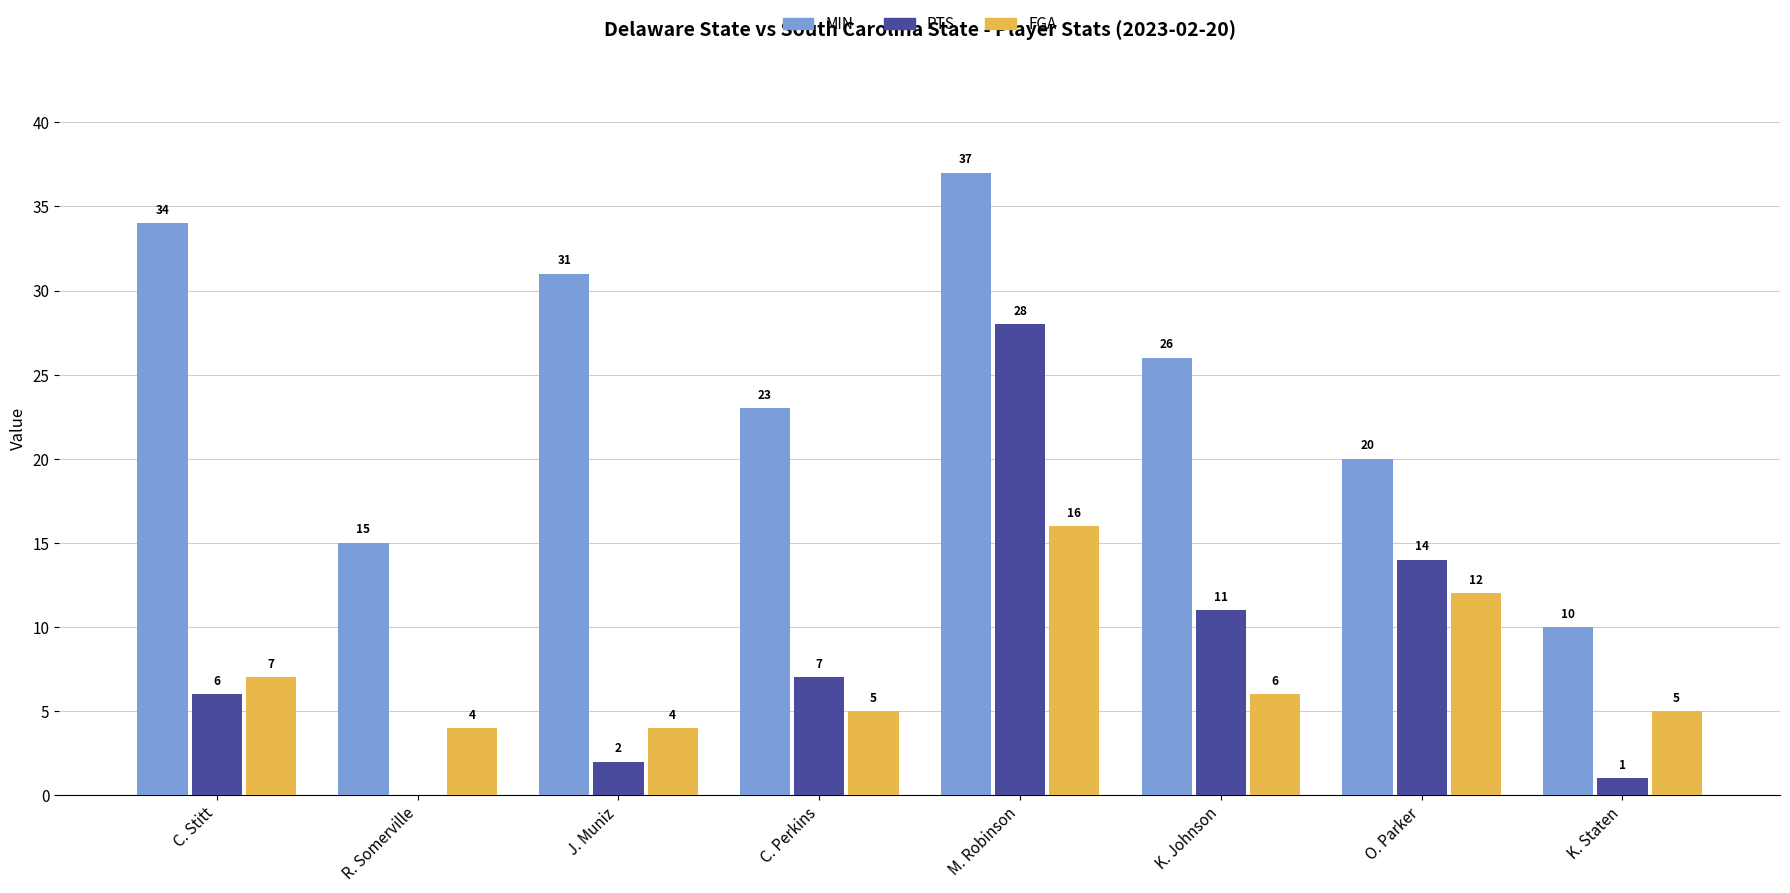

At which label does PTS reach its peak?

M. Robinson